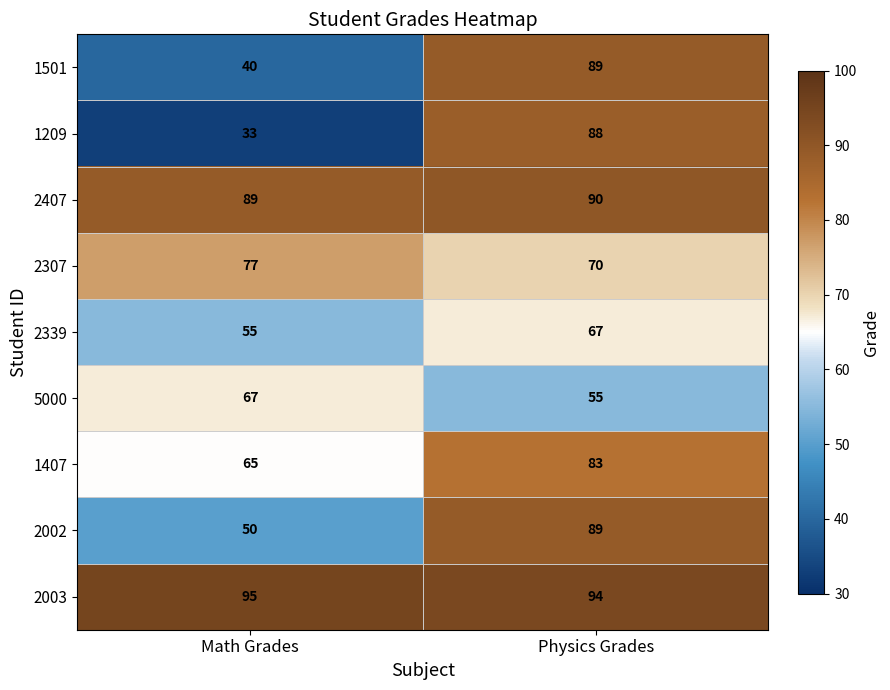

What is the difference between the maximum and minimum values in the 1209 series?

55